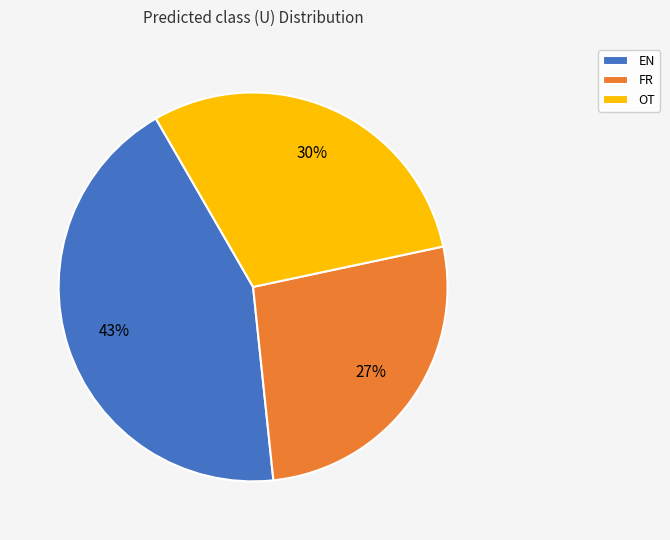

The OT slice represents 30% of the pie. True or false?

True